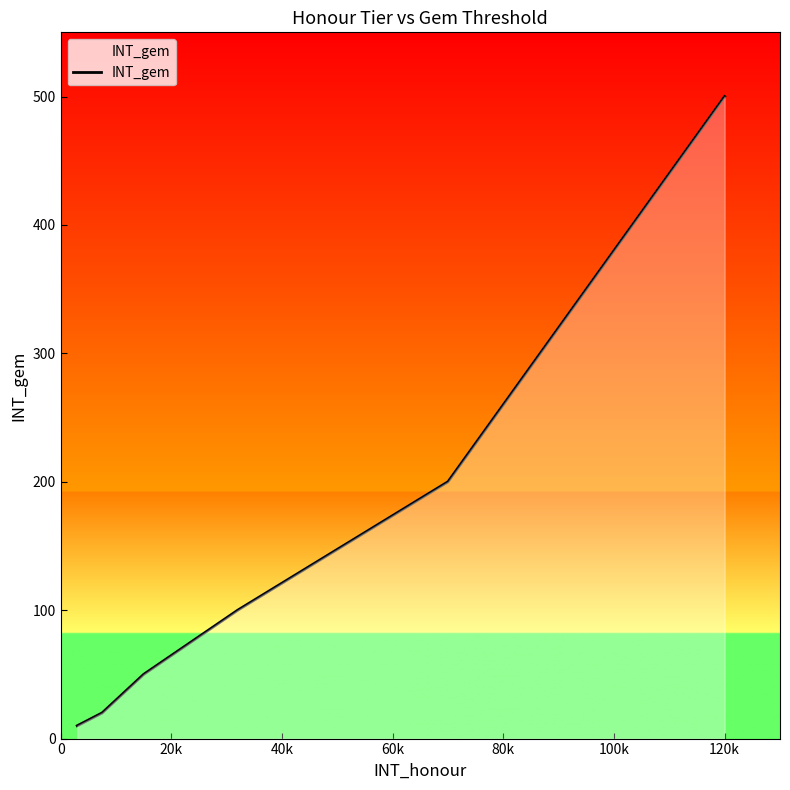

What is the difference between the second highest and minimum values?

190